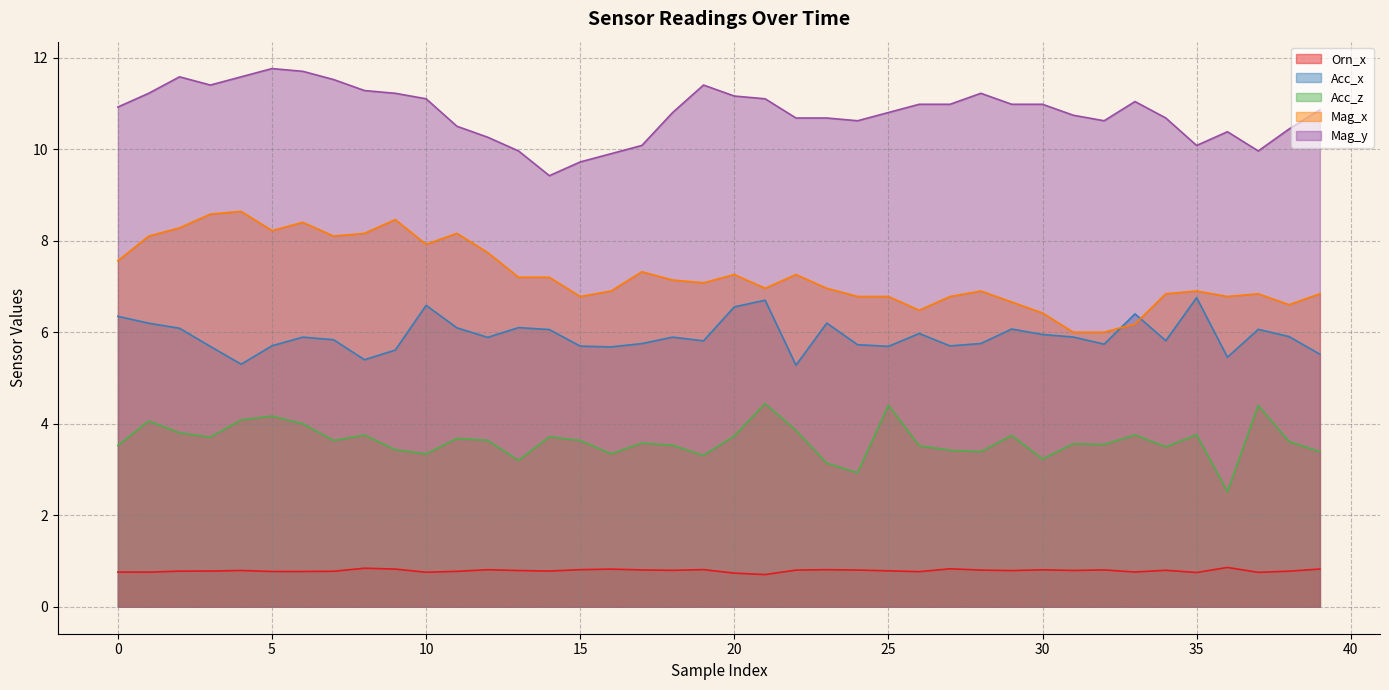

Which label corresponds to the smallest value in the chart?

21